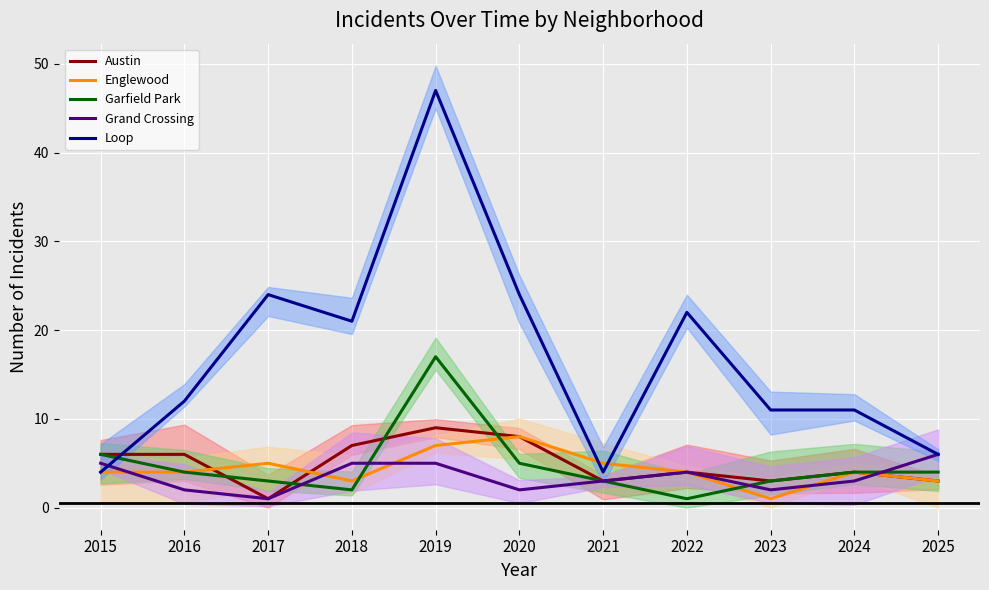

Is the value of Garfield Park at 2023 greater than the value of Grand Crossing at 2015?

No